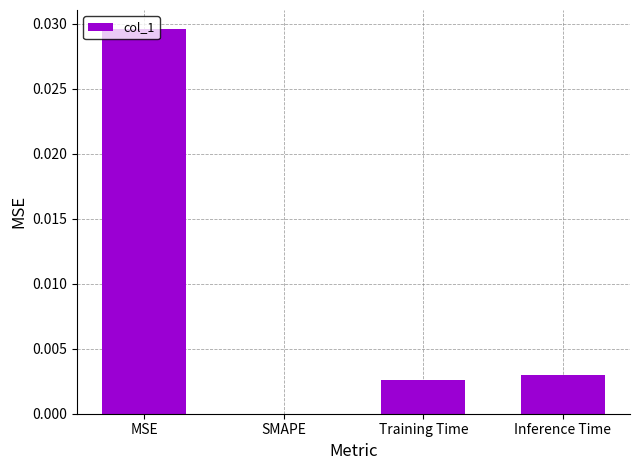

Does the chart contain stacked bars?

No